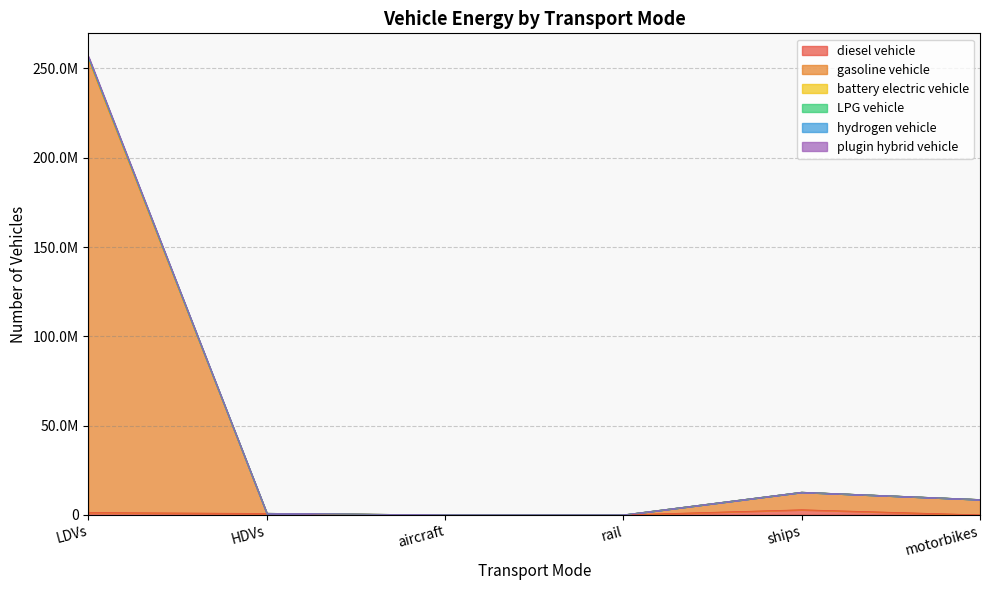

In diesel vehicle, how many points are lower than both neighbors (excluding endpoints)?

1